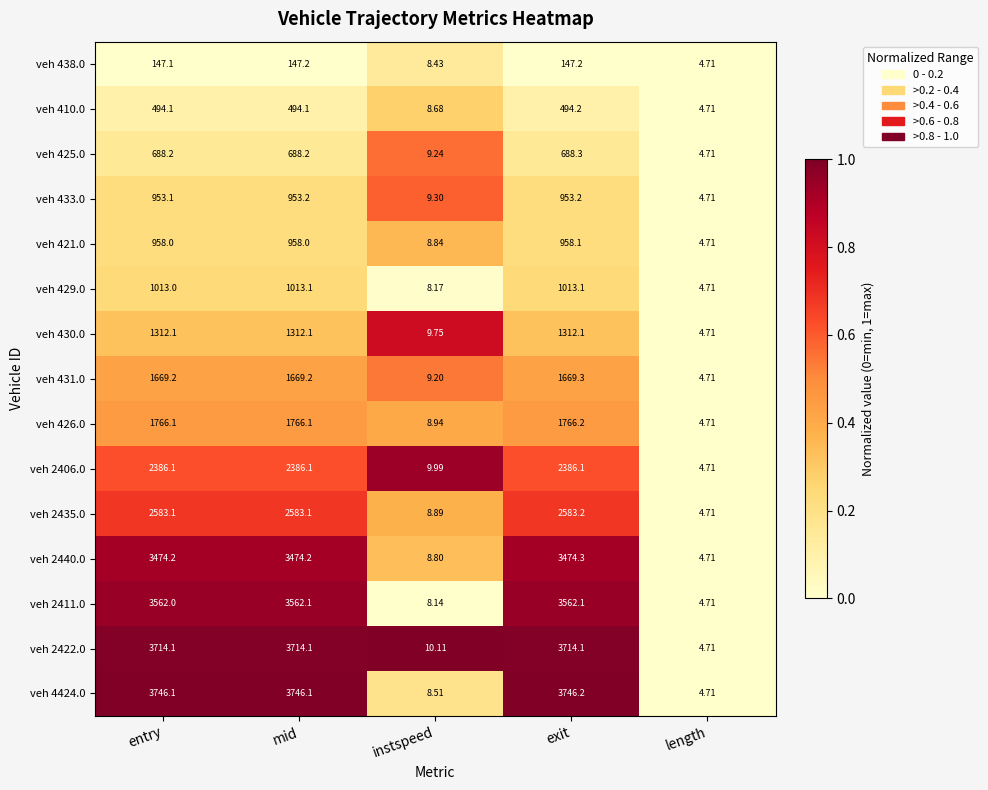

At which label does veh 410.0 reach its minimum?

length